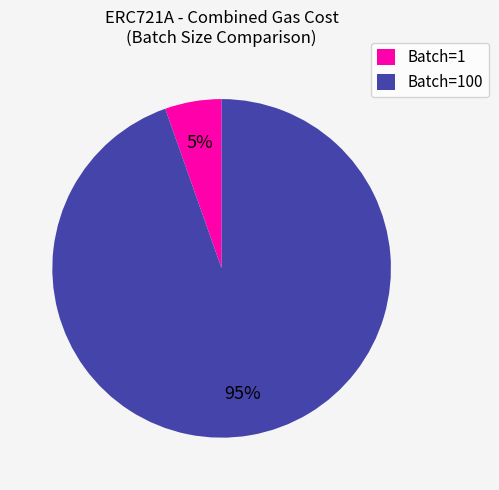

Between Batch=100 and Batch=1, which is larger?

Batch=100